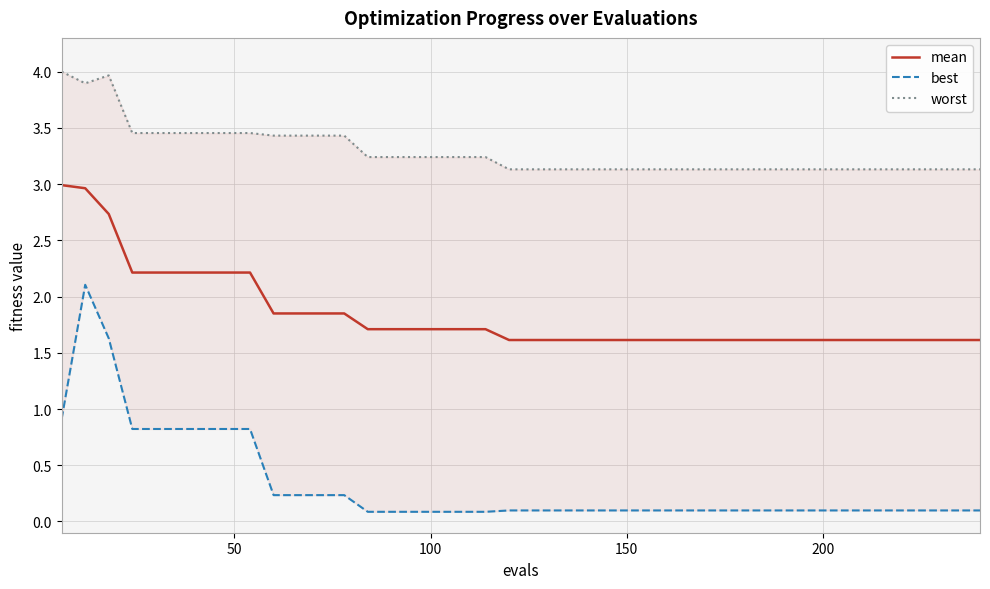

Rank the series by their average value, from highest to lowest.

worst, mean, best